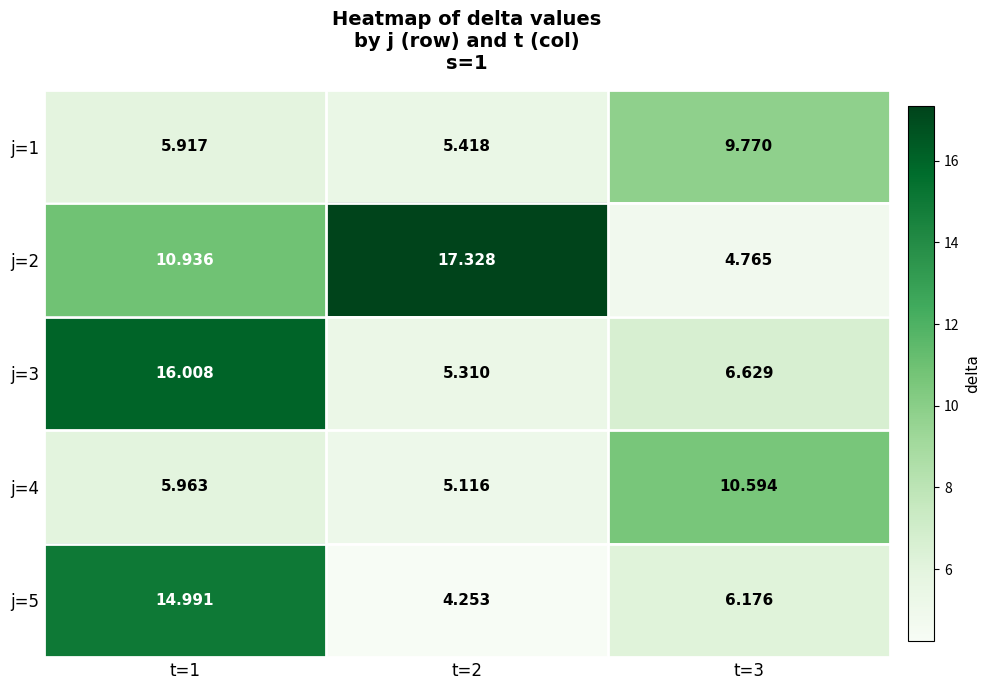

Is the value of j=4 at t=1 greater than the value of j=2 at t=1?

No